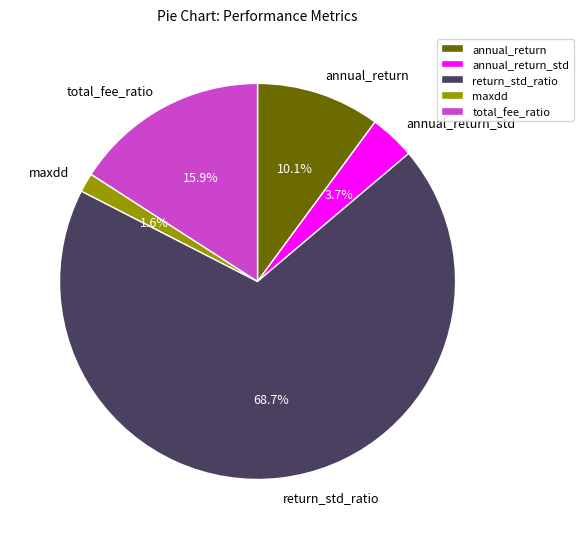

Which category has the biggest portion of the pie?

return_std_ratio